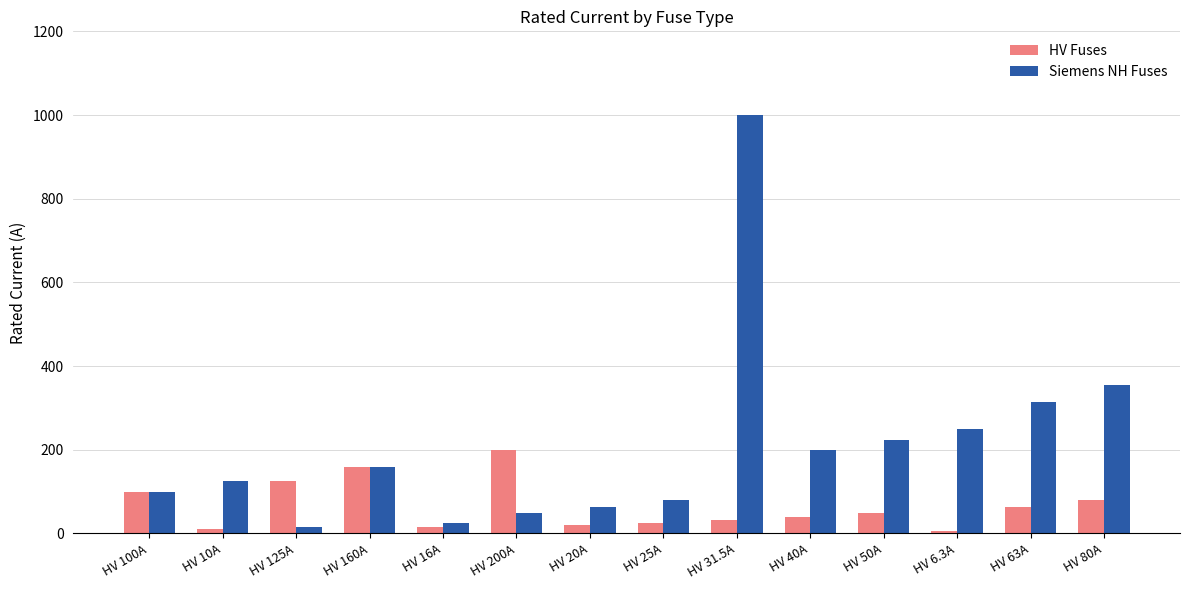

At HV 125A, list the series in order from smallest to largest.

Siemens NH Fuses, HV Fuses